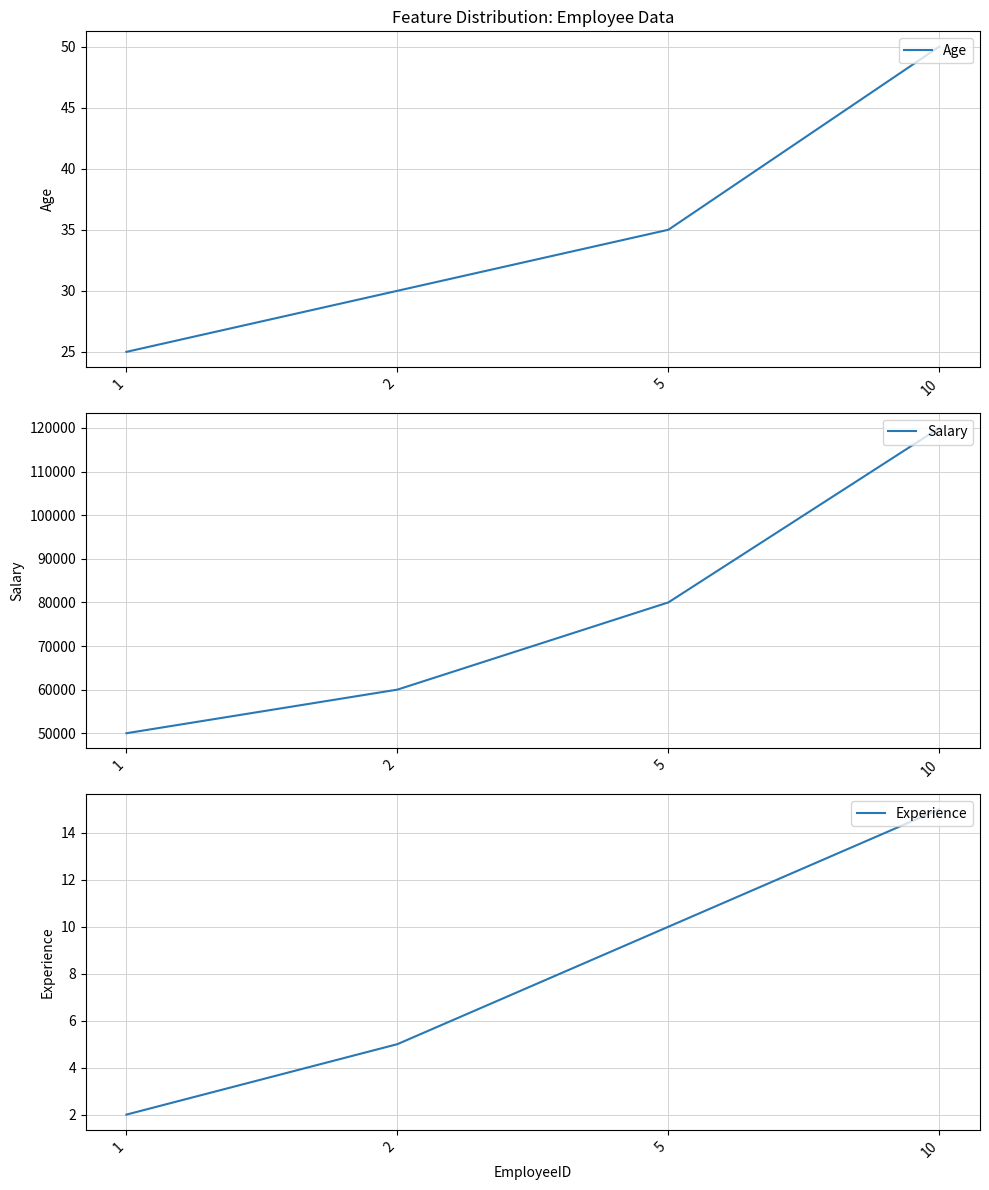

What is the total value across all series at 5?

80045